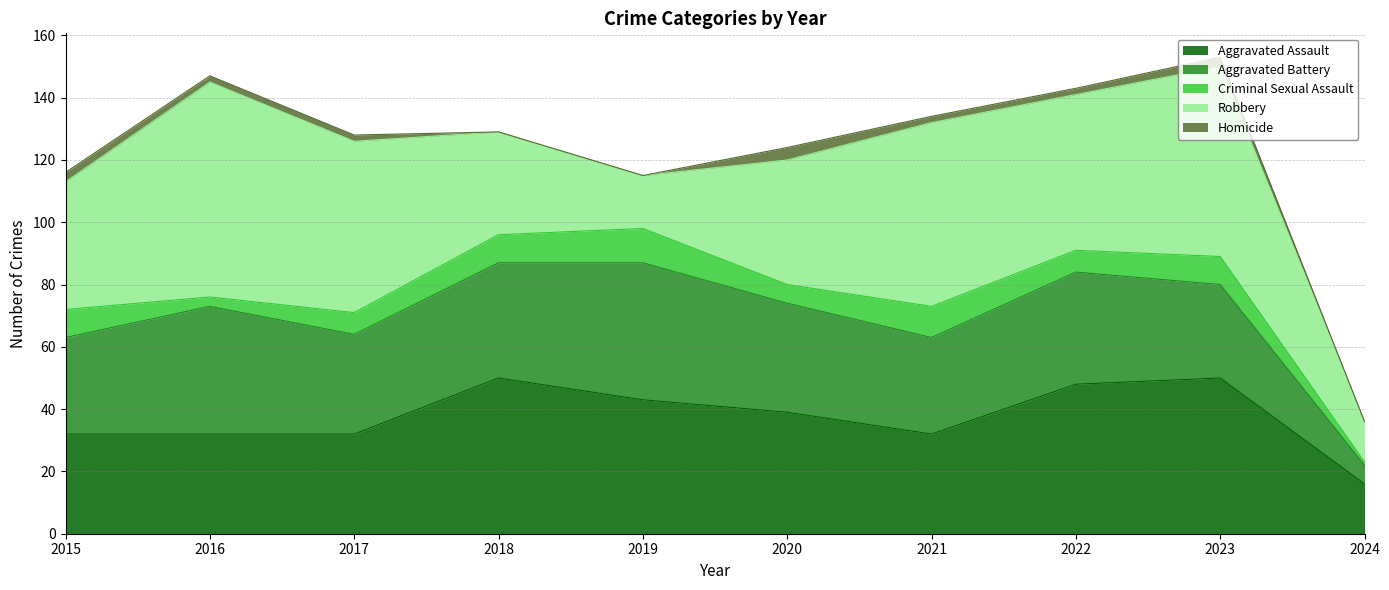

Between 2022 and 2023, which is larger?

2023